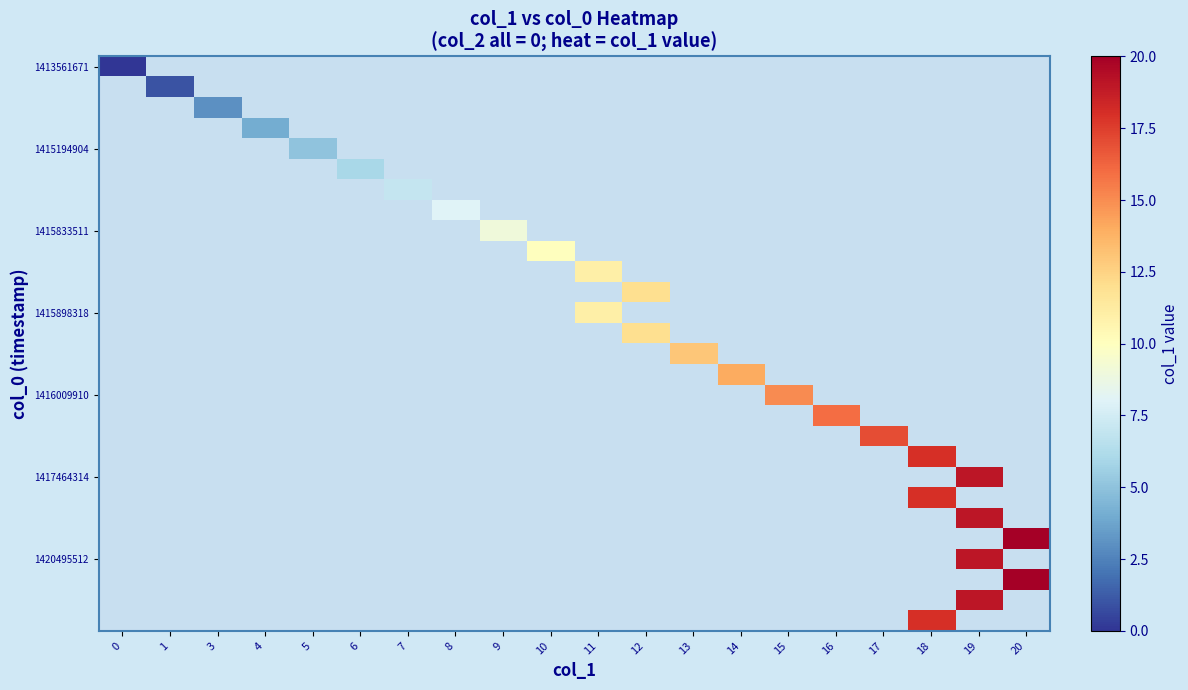

Count the number of categories in the chart.

20